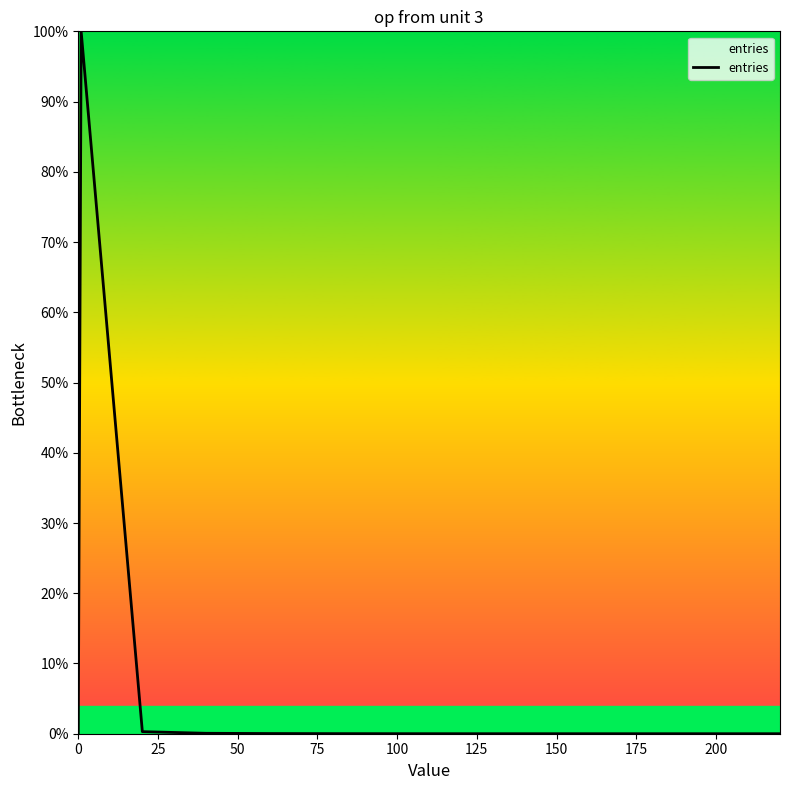

What is the difference between the maximum and minimum values?

100.0